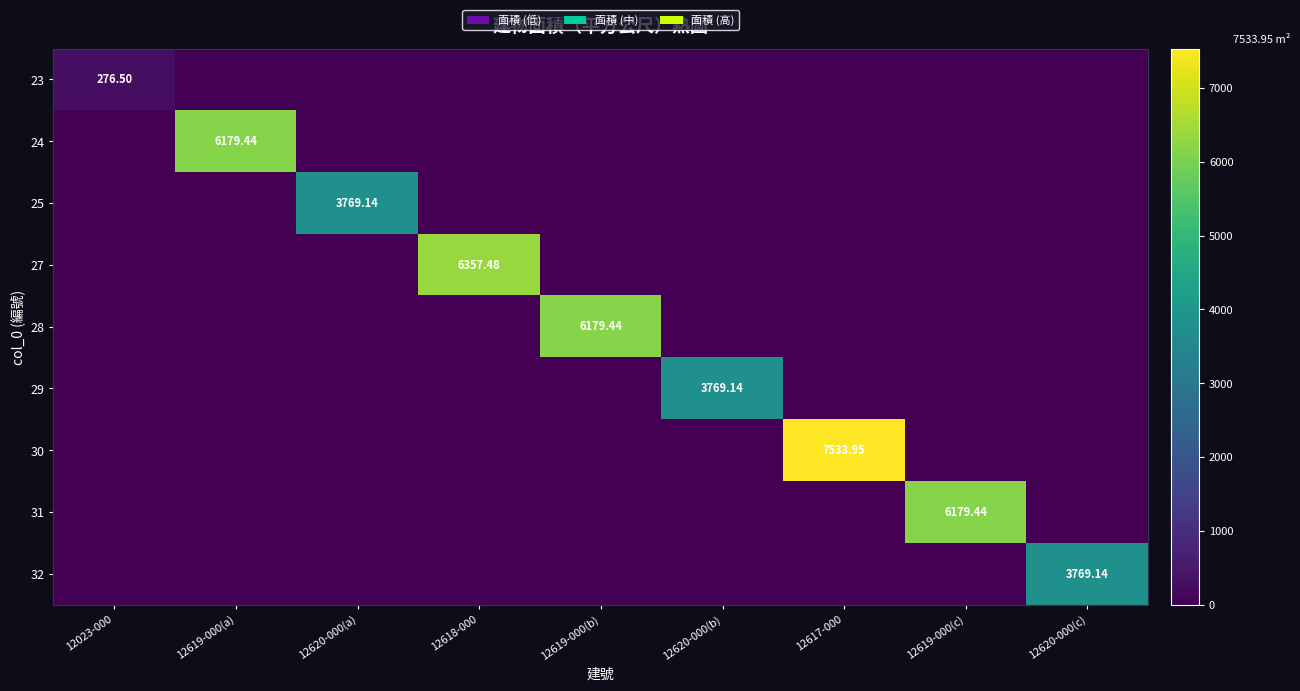

At which category is the sum across all series the highest?

12617-000